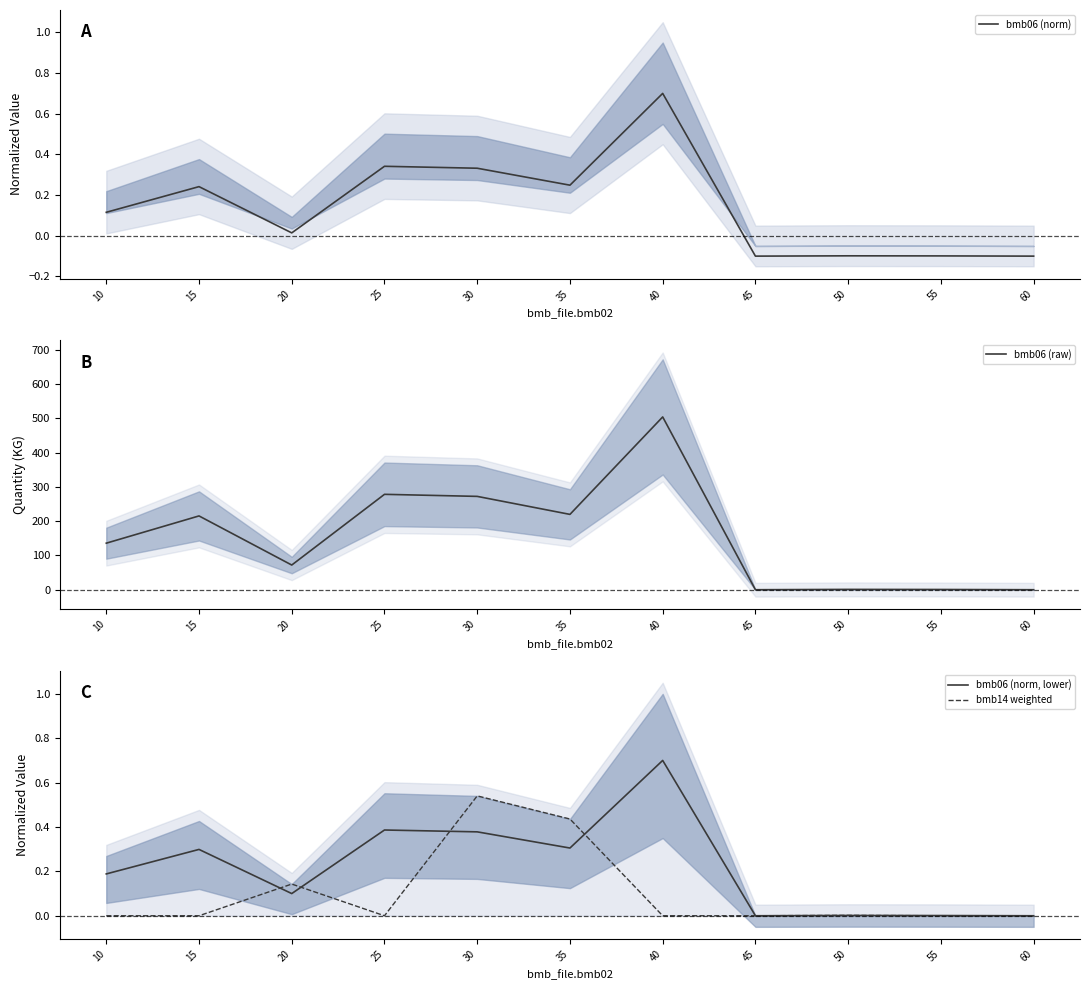

At which category does bmb06 (norm) reach its first local valley?

20